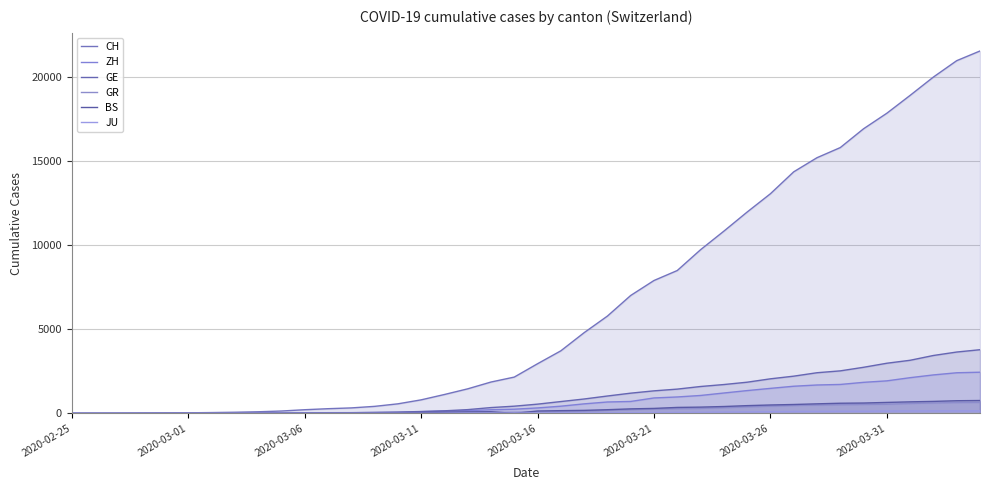

Does the chart have visible grid lines?

Yes